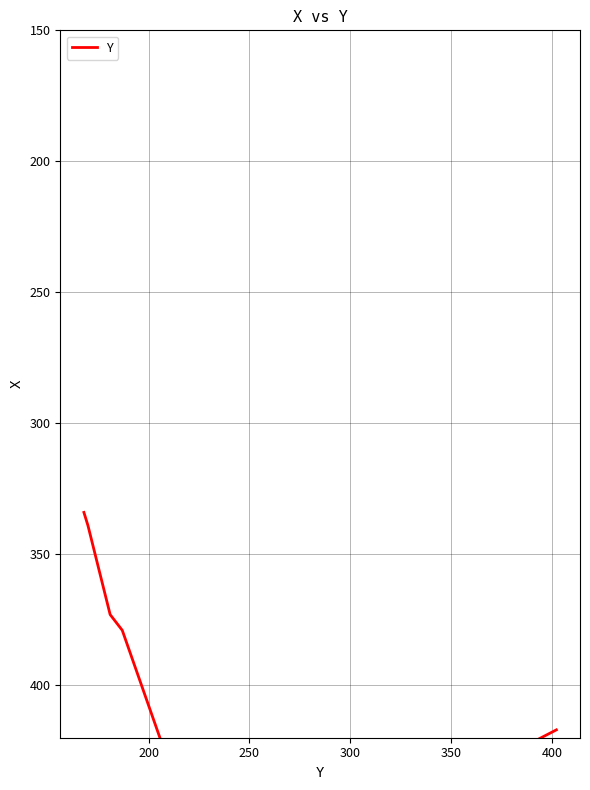

How many categories are shown in the chart?

7